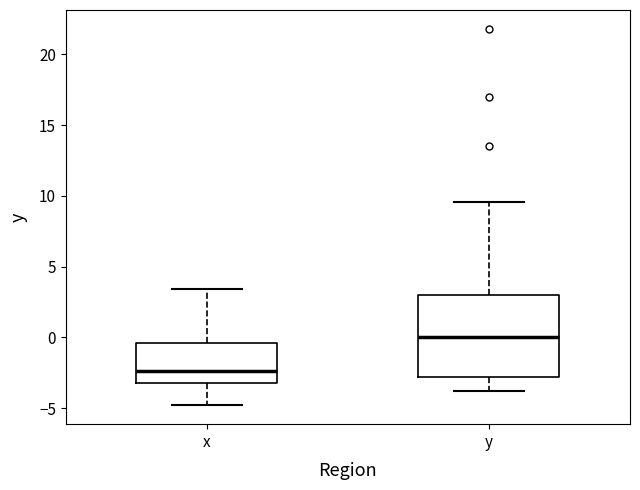

Reading left to right, transcribe this box plot: for each box, give where its median line is, the range the box spans, and where its two whiskers end, as read against the y-axis. The values are not printed on the chart, so give them approximately, as read against the axis.

x: median -2.5, box -3.0 to -0.5, whiskers -5.0 to 3.5
y: median 0.0, box -3.0 to 3.0, whiskers -4.0 to 9.5